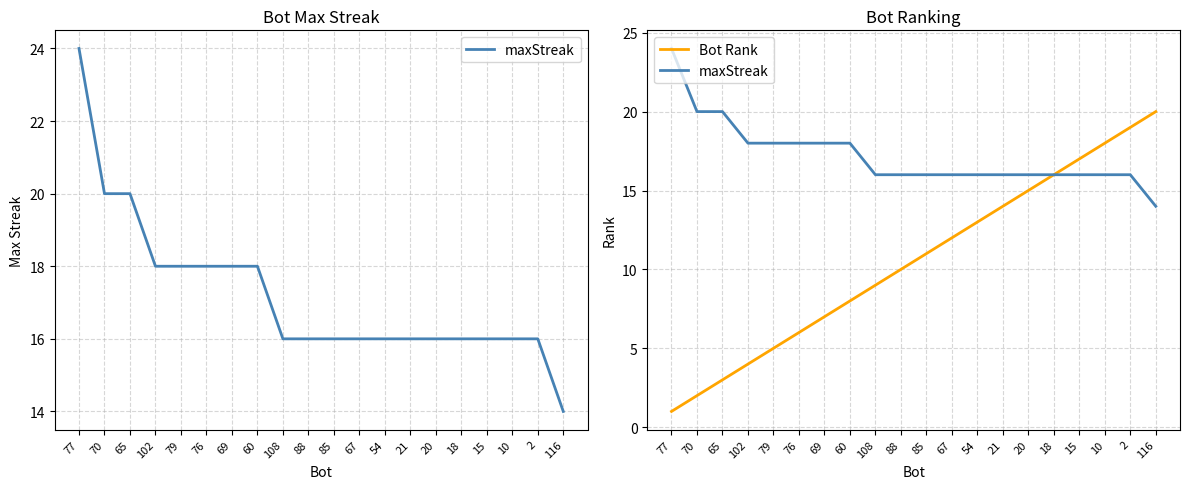

What is the greatest value displayed?

24